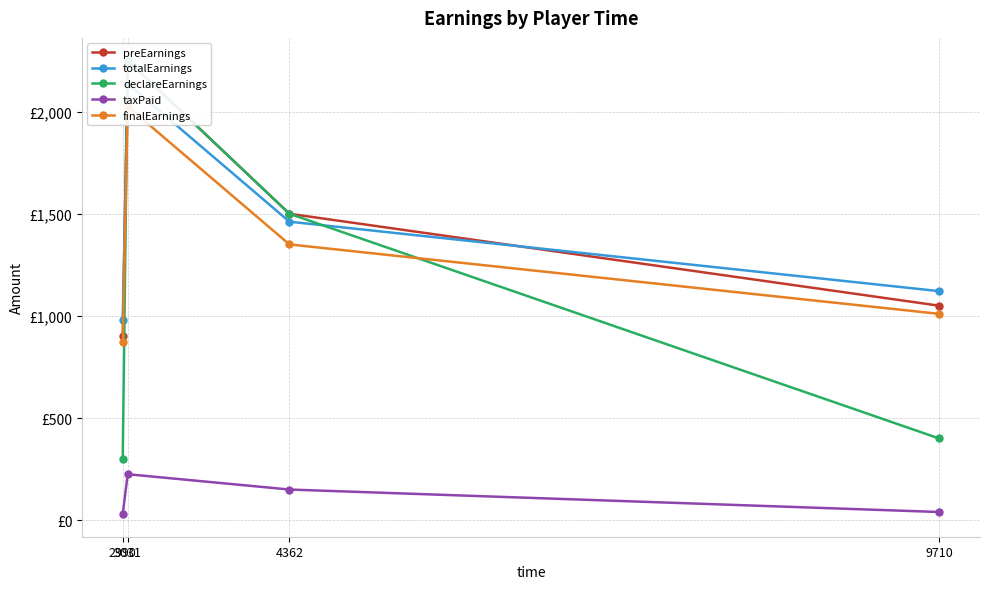

Which series has the largest total across all categories?

preEarnings